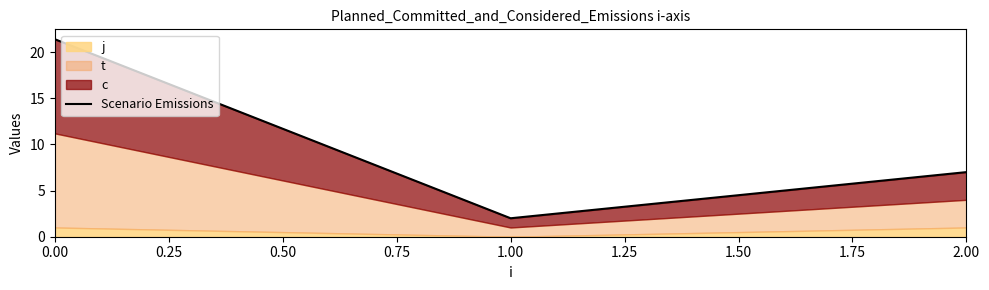

What is the difference between the values at 2.00 and 0.00?

14.4